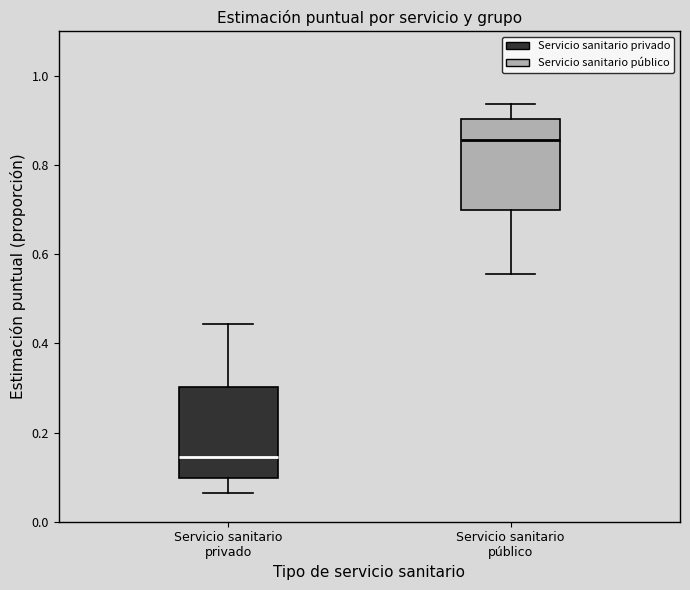

Reading left to right, read every box against the y-axis: the position of its median line, the range the box covers, and the ends of its whiskers. The values are not printed on the chart, so give them approximately, as read against the axis.

Servicio sanitario privado: median 0.14, box 0.10 to 0.30, whiskers 0.06 to 0.44
Servicio sanitario público: median 0.86, box 0.70 to 0.90, whiskers 0.56 to 0.94